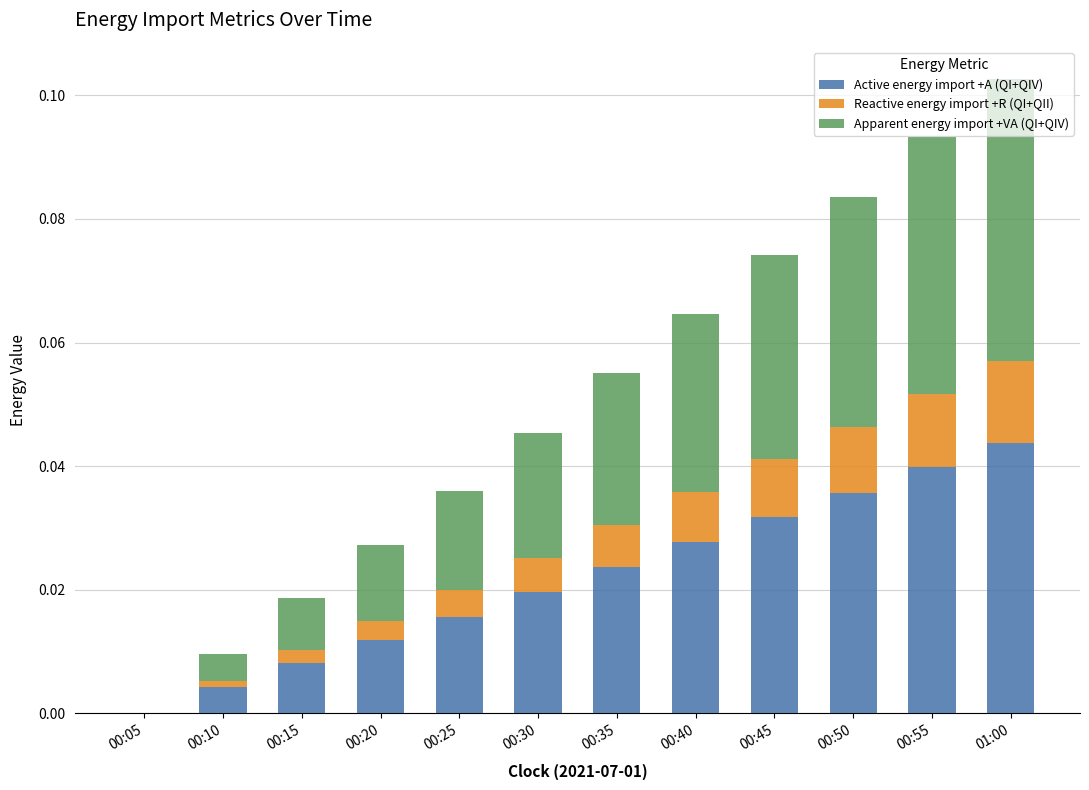

True or false: Active energy import +A (QI+QIV) has a value of 0.0 at 00:45.

True